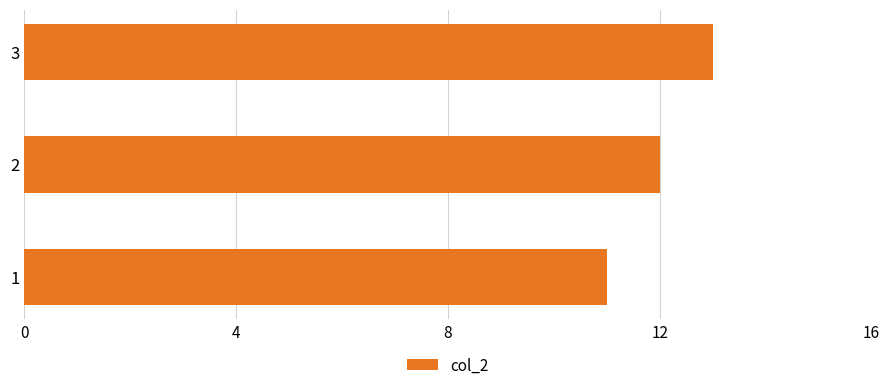

How many data points are less than 12?

1